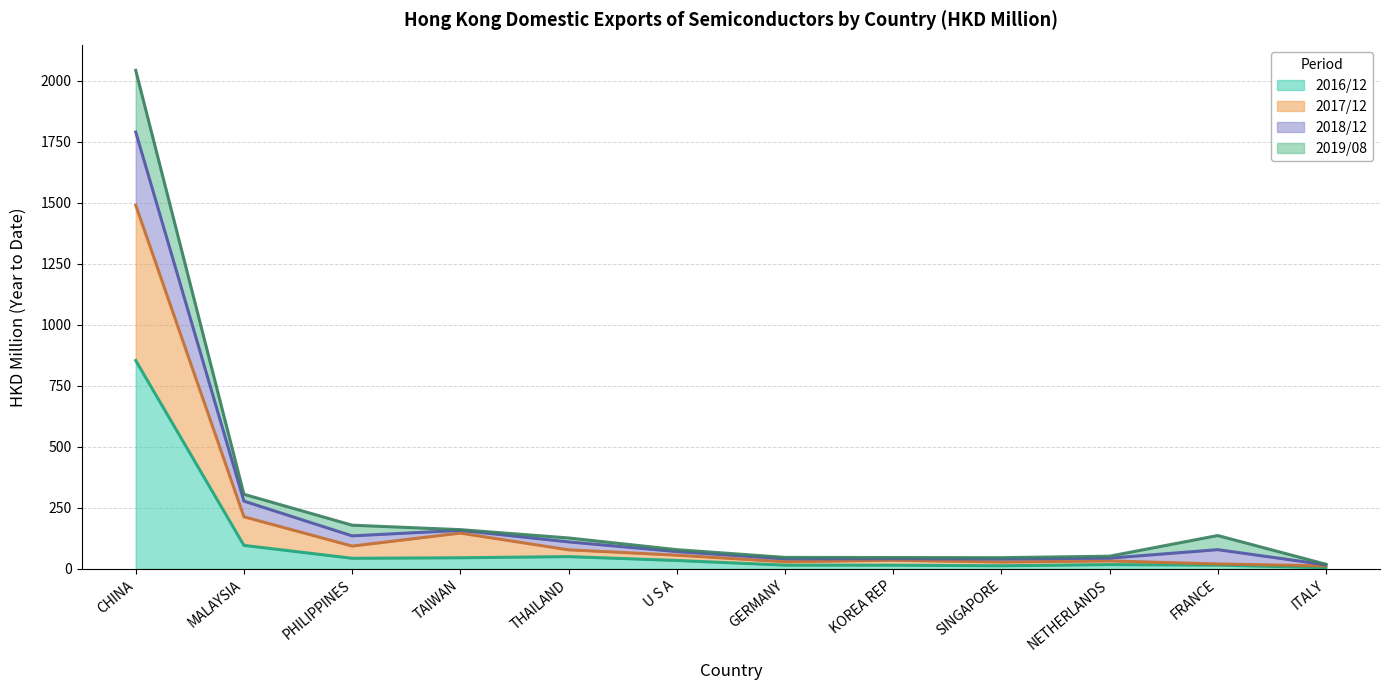

Is it true that 201612 equals 17.8 at NETHERLANDS?

True